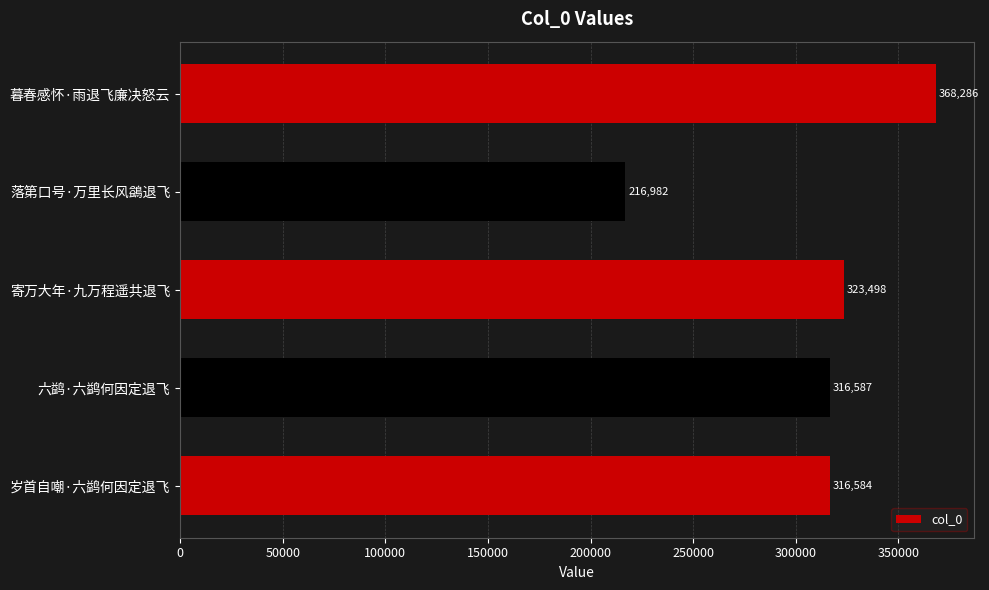

Is it true that the value at 落第口号·万里长风鷁退飞 is 216982?

True